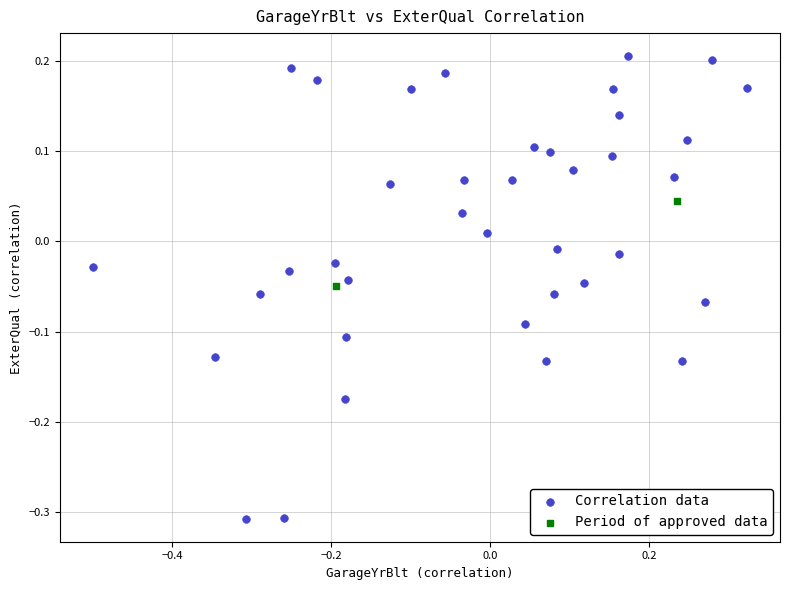

What are all the series names shown in the legend?

Correlation data, Period of approved data